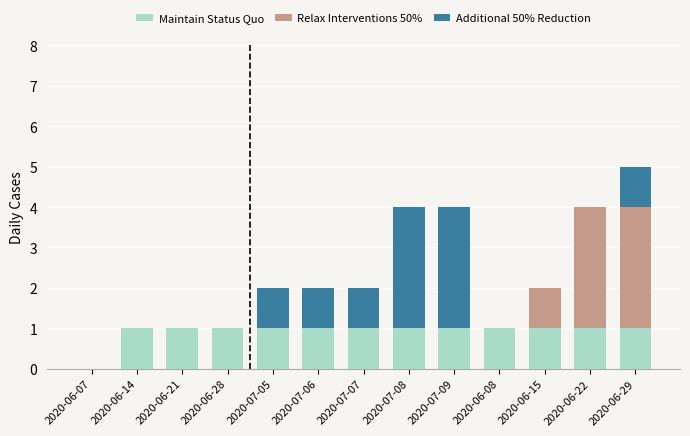

The Maintain Status Quo series shows 0 at 2020-07-05. True or false?

False